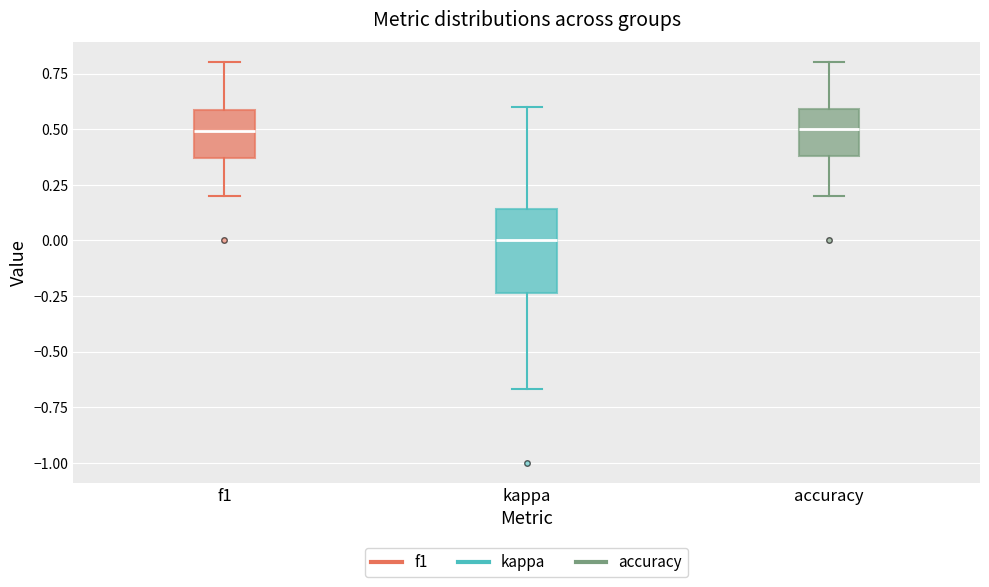

Reading left to right, read every box against the y-axis: the position of its median line, the range the box covers, and the ends of its whiskers. The values are not printed on the chart, so give them approximately, as read against the axis.

f1: median 0.50, box 0.35 to 0.60, whiskers 0.20 to 0.80
kappa: median 0.00, box -0.25 to 0.15, whiskers -0.65 to 0.60
accuracy: median 0.50, box 0.40 to 0.60, whiskers 0.20 to 0.80